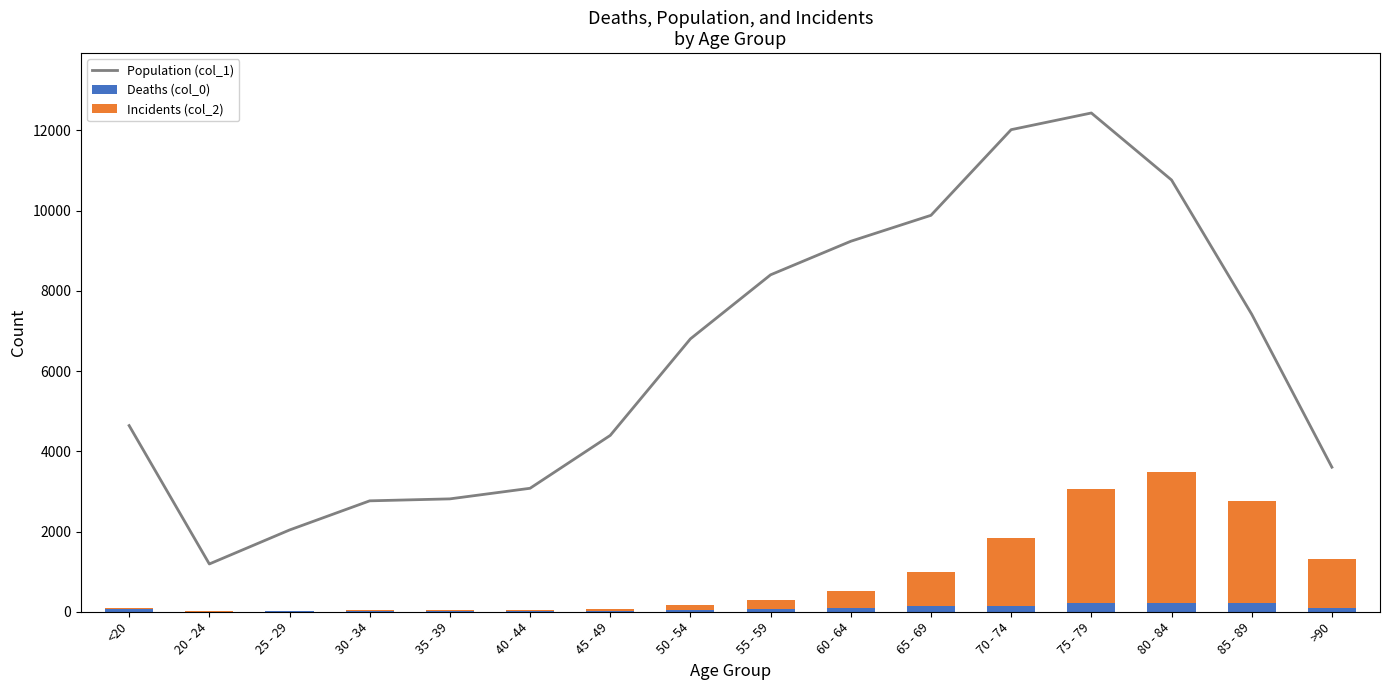

What is the value of the Incidents (col_2) bar at the 9th from the left?

227